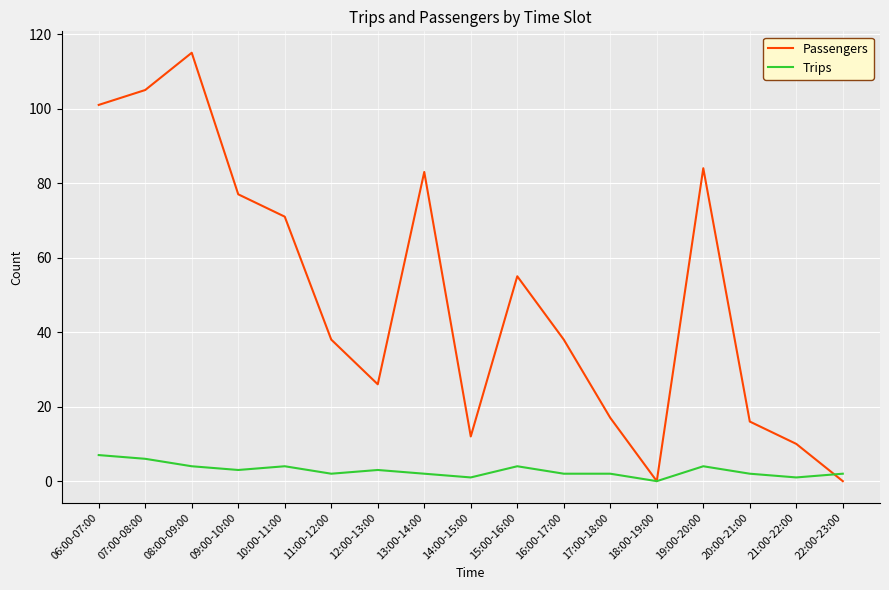

List the series in order of their overall mean, lowest first.

Trips, Passengers